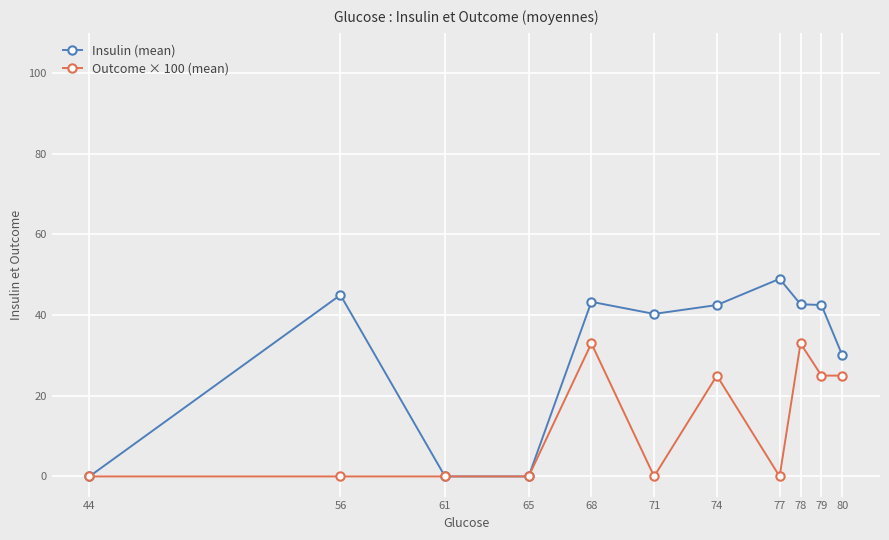

What is the maximum value shown in the chart?

49.0